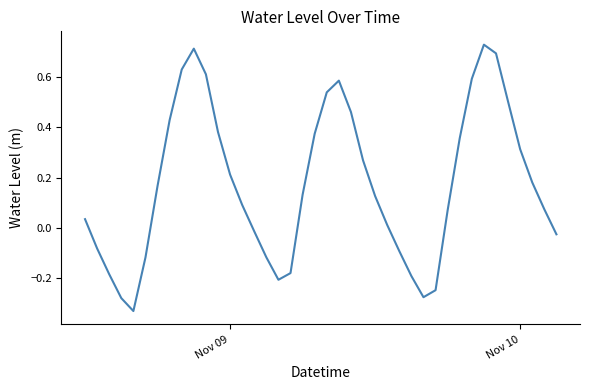

Does the chart display data point markers on the line(s)?

No